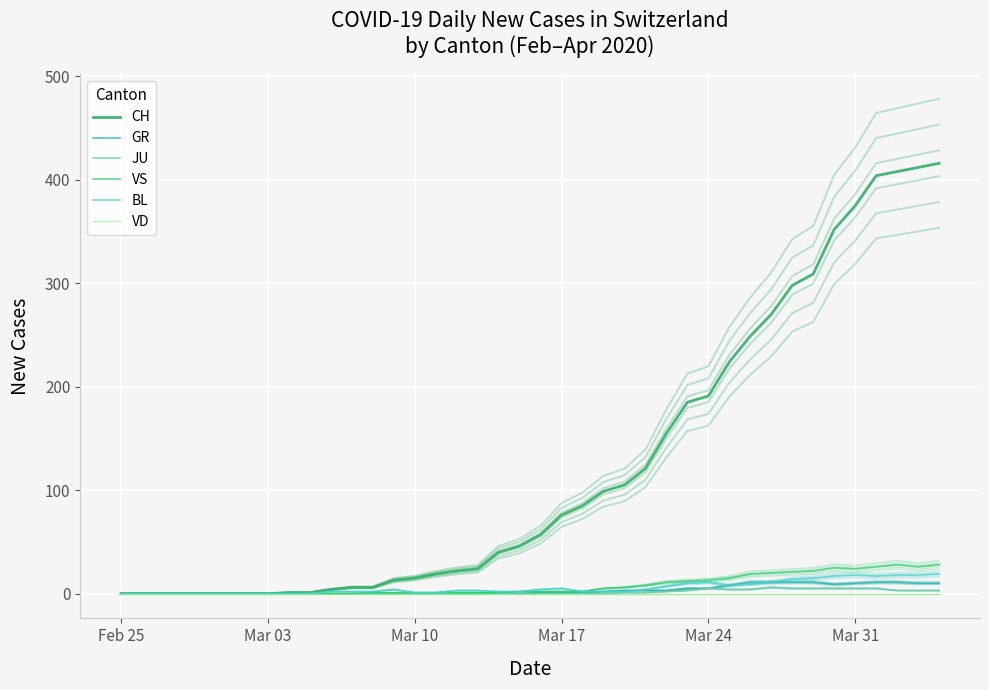

Does the chart display data point markers on the line(s)?

No